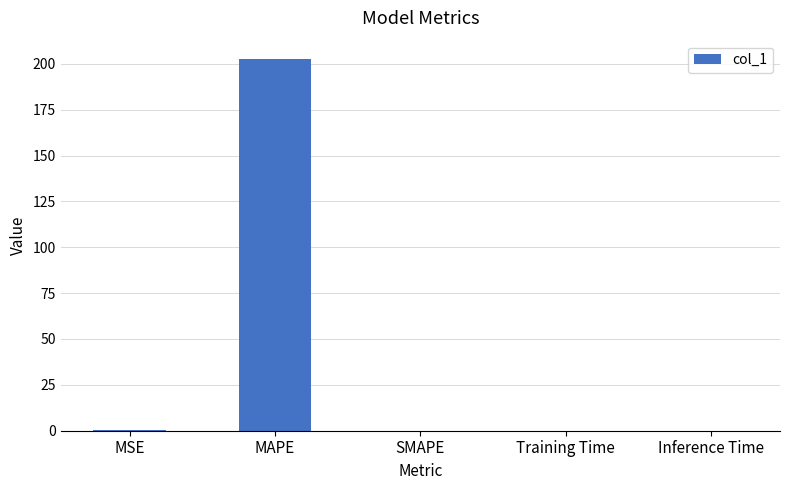

True or false: the data shows 284.6 at MAPE.

False